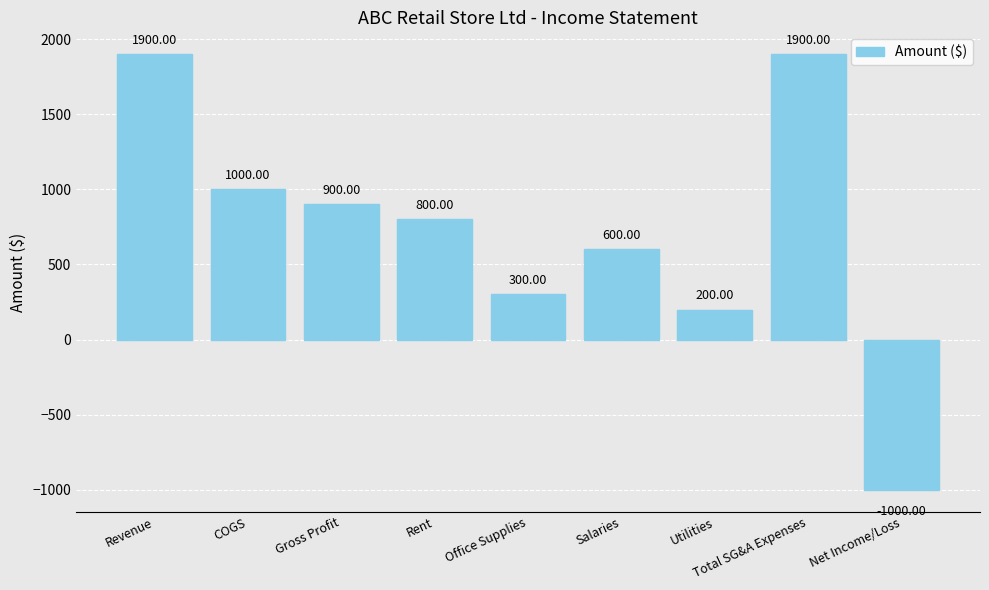

The chart shows a value of 538 at Office Supplies. True or false?

False